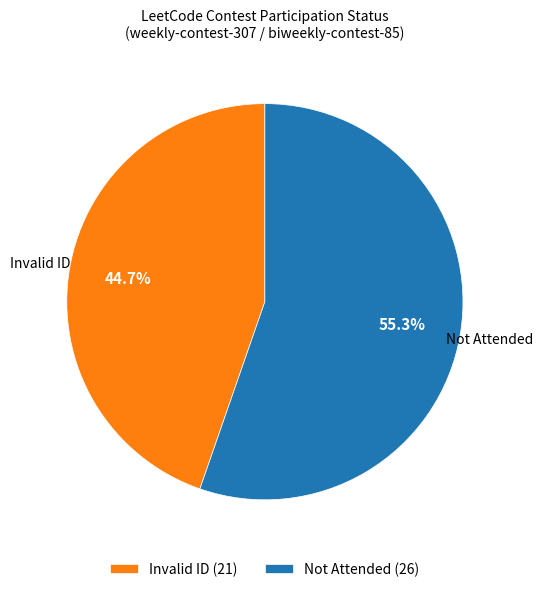

Between Not Attended (26) and Invalid ID (21), which is larger?

Not Attended (26)